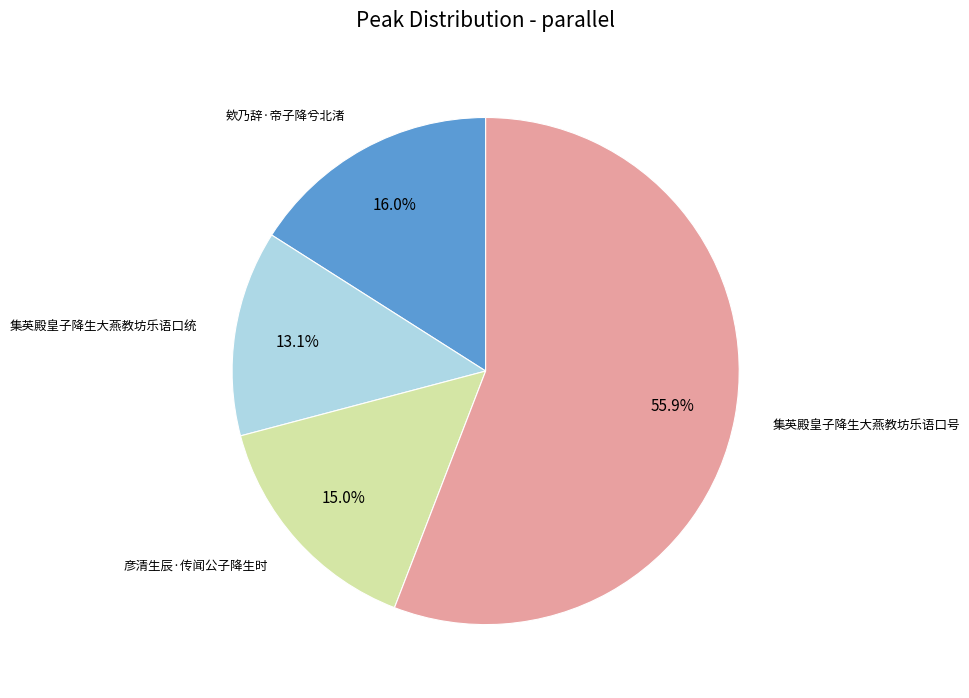

Does any single category account for the majority?

Yes